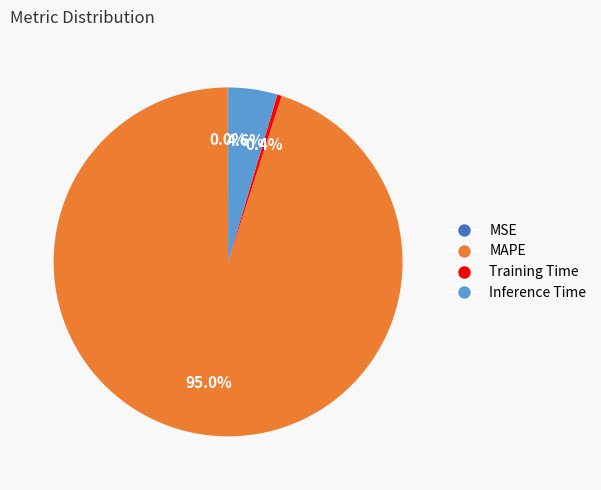

Is there any slice that represents more than half of the pie?

Yes